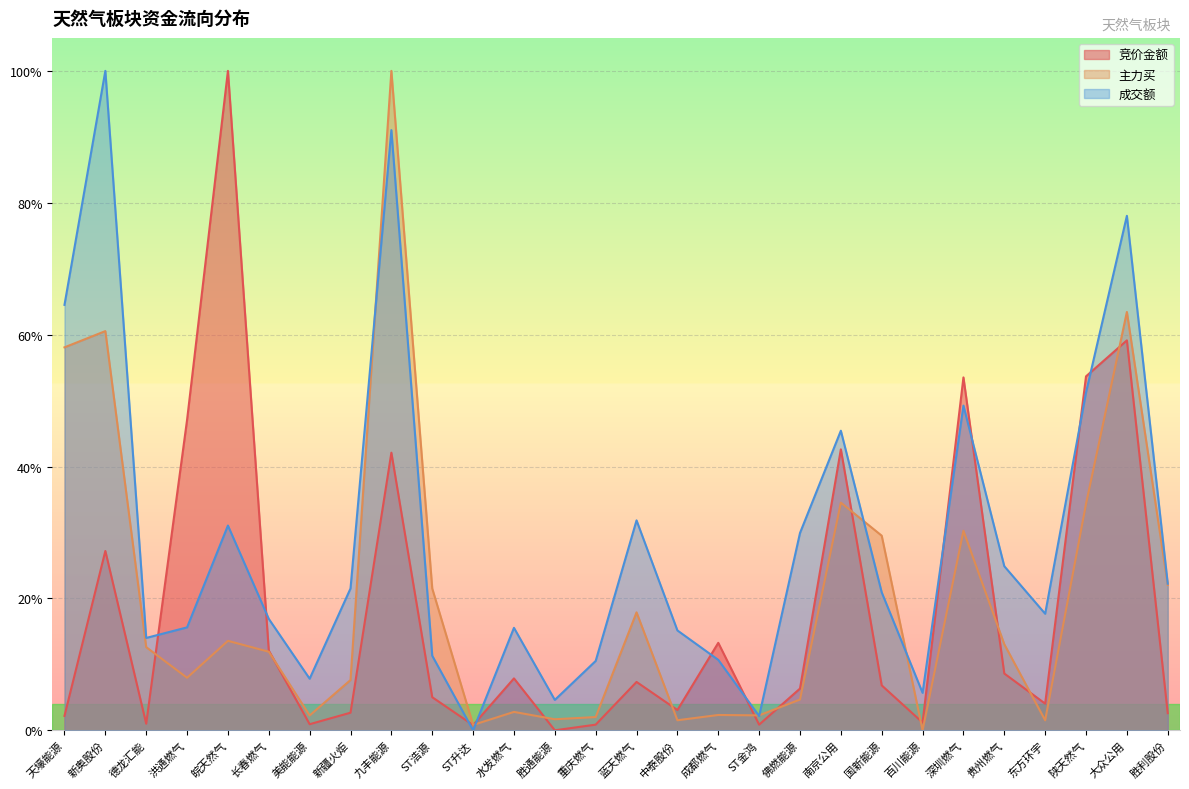

What is the sum of the 主力买 values at 南京公用 and 成都燃气?

0.4